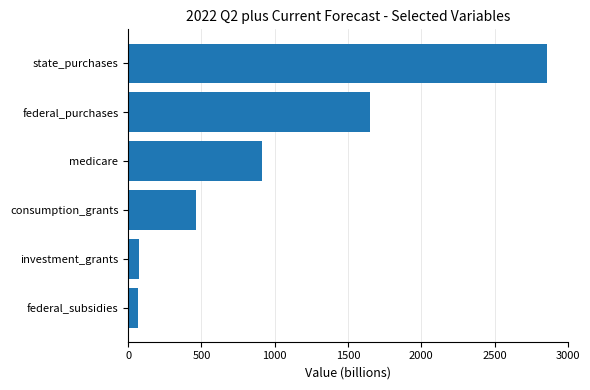

Is it true that the value at state_purchases is 3744.4?

False